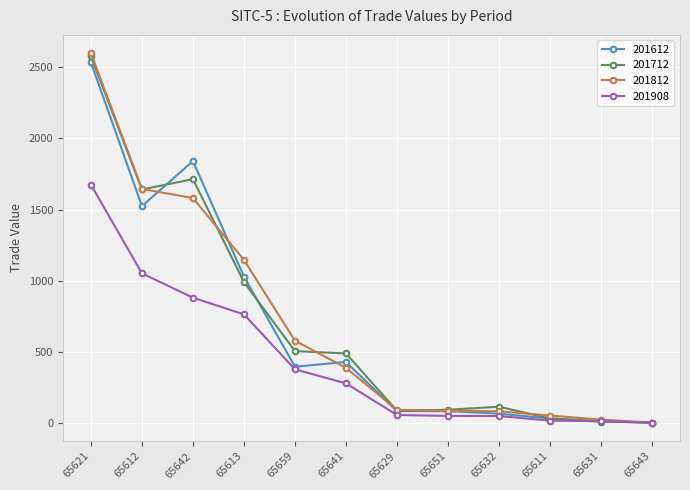

True or false: 201812 has a value of 0.9 at 65643.

True